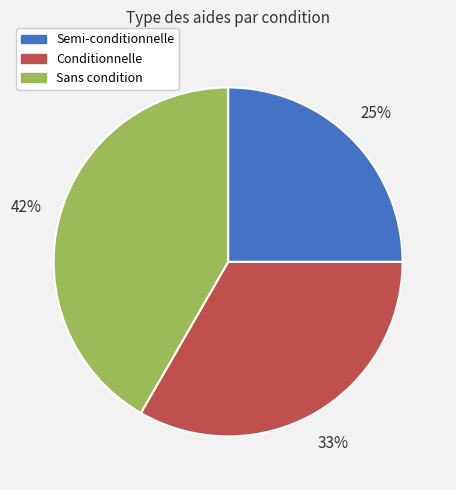

Does Semi-conditionnelle represent more than half of the total?

No